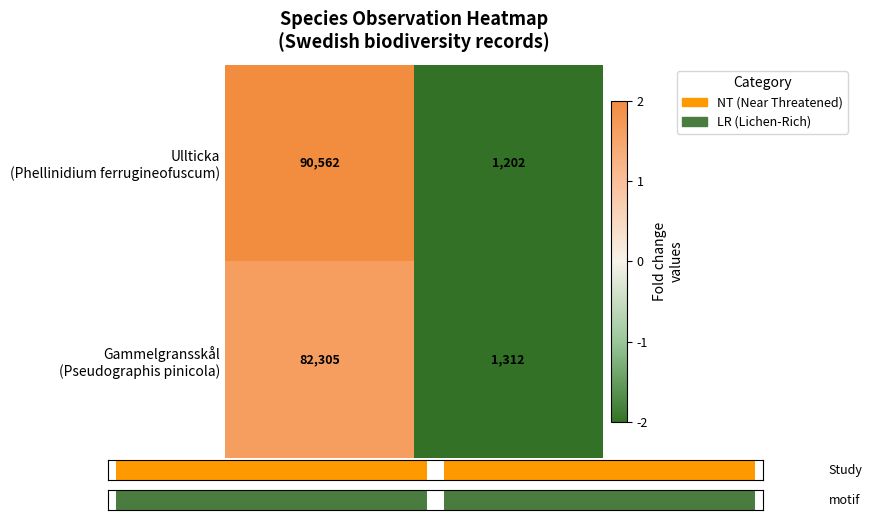

How many data points does each series have?

2